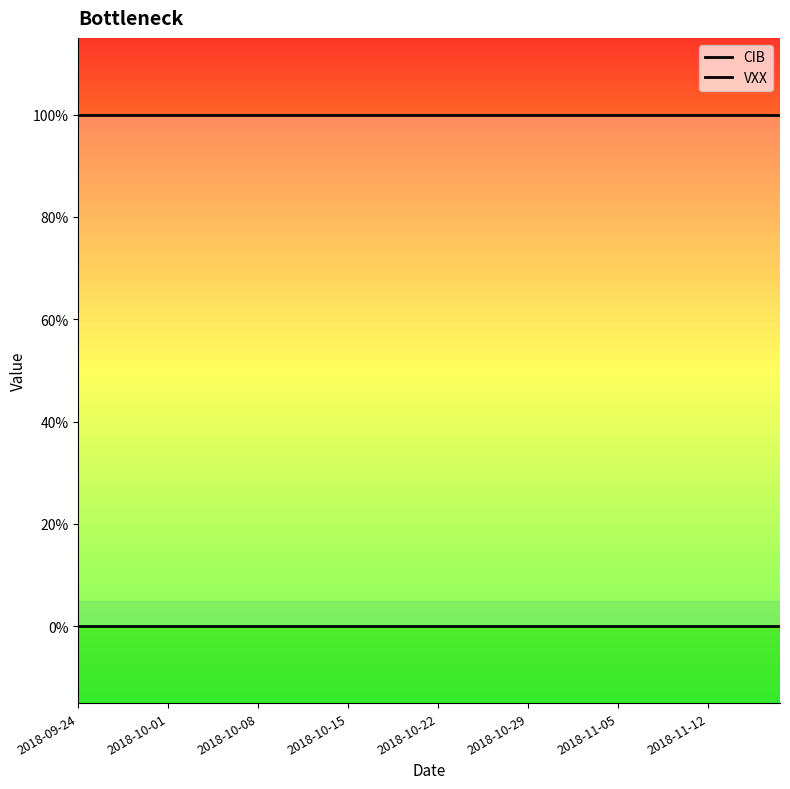

Rank the series at 37 from lowest to highest value.

VXX, CIB